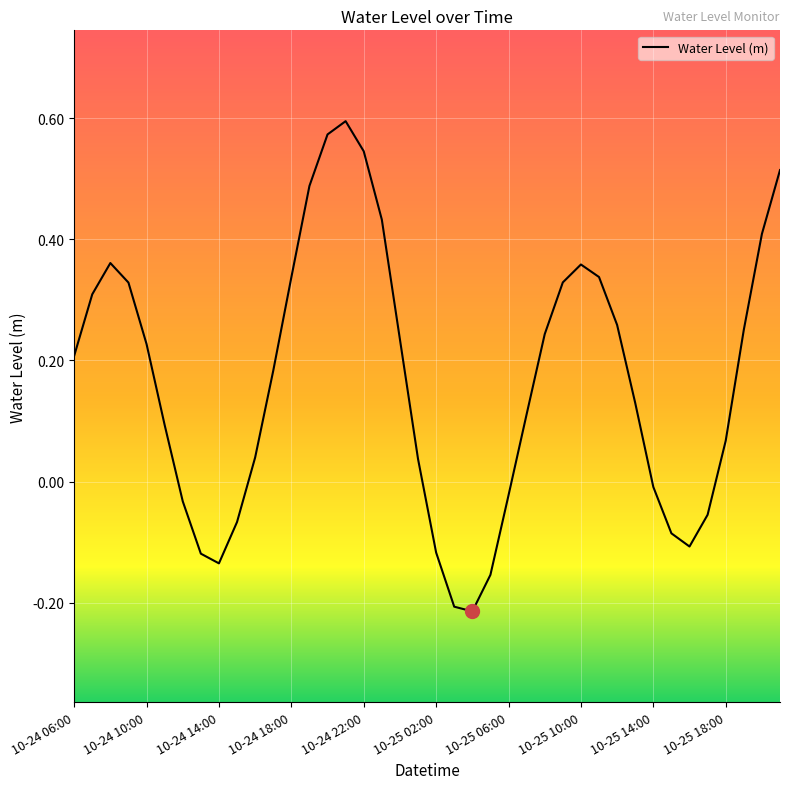

How many interior local peaks (higher than both neighbors) does the data have?

3